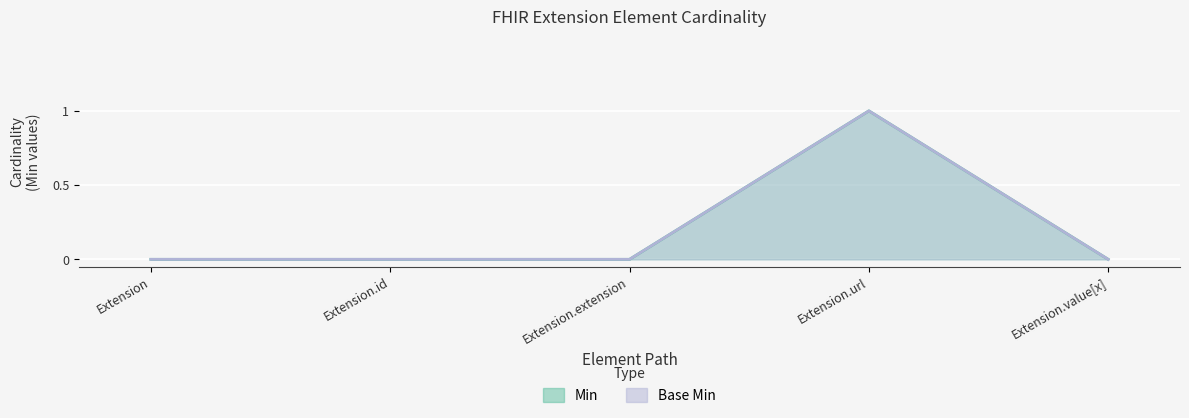

How many lines are shown in the chart?

2